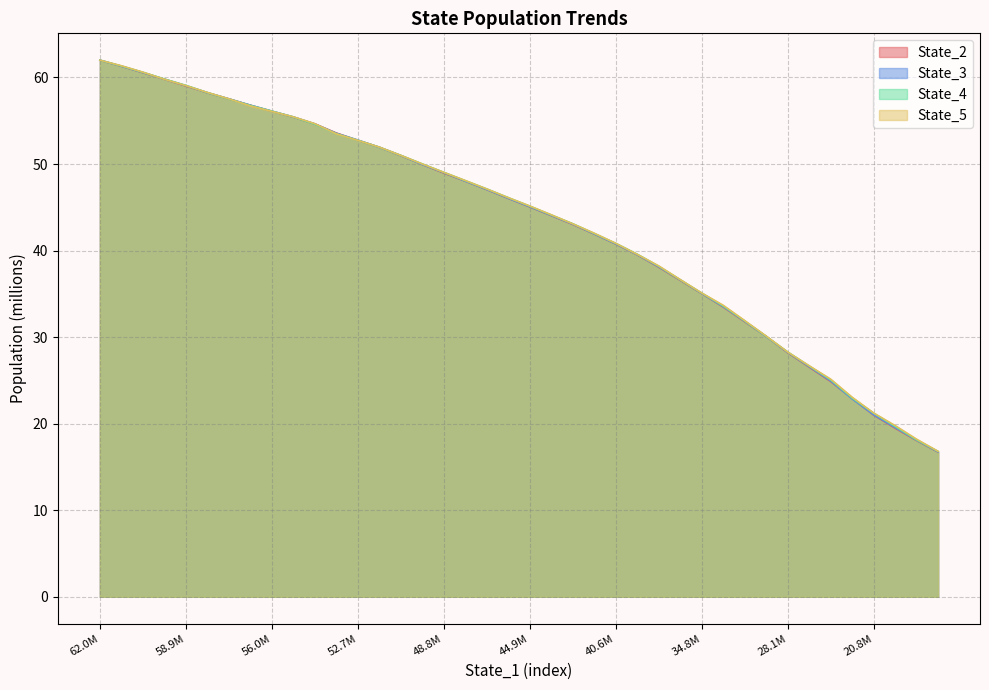

Rank the series by their average value, from lowest to highest.

State_2, State_3, State_4, State_5